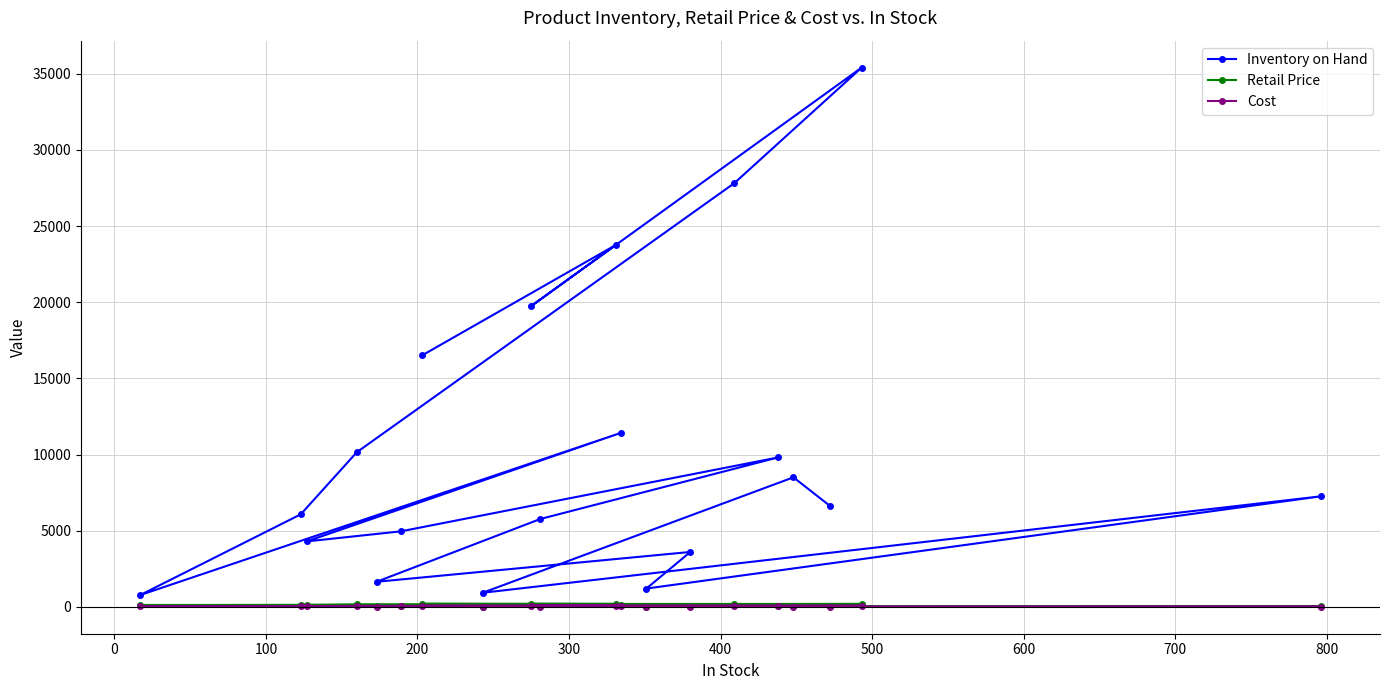

Reading left to right, list all the values displayed in this chart.

Inventory on Hand: 6634.5	8503.5	922.5	7256.5	1199.1	3602.8	1642.8	5766.1	9811.6	4955.6	4295.1	11416.5	768.7	6073.9	10153.6	27820.2	35407.3	19750.5	23772.4	16508.0
Retail Price: 37.0	50.0	10.0	24.0	9.0	24.9	25.0	54.0	59.0	69.0	89.0	90.0	119.0	129.9	167.0	179.0	189.0	189.0	189.0	214.0
Cost: 14.1	19.0	3.8	9.1	3.4	9.5	9.5	20.5	22.4	26.2	33.8	34.2	45.2	49.4	63.5	68.0	71.8	71.8	71.8	81.3